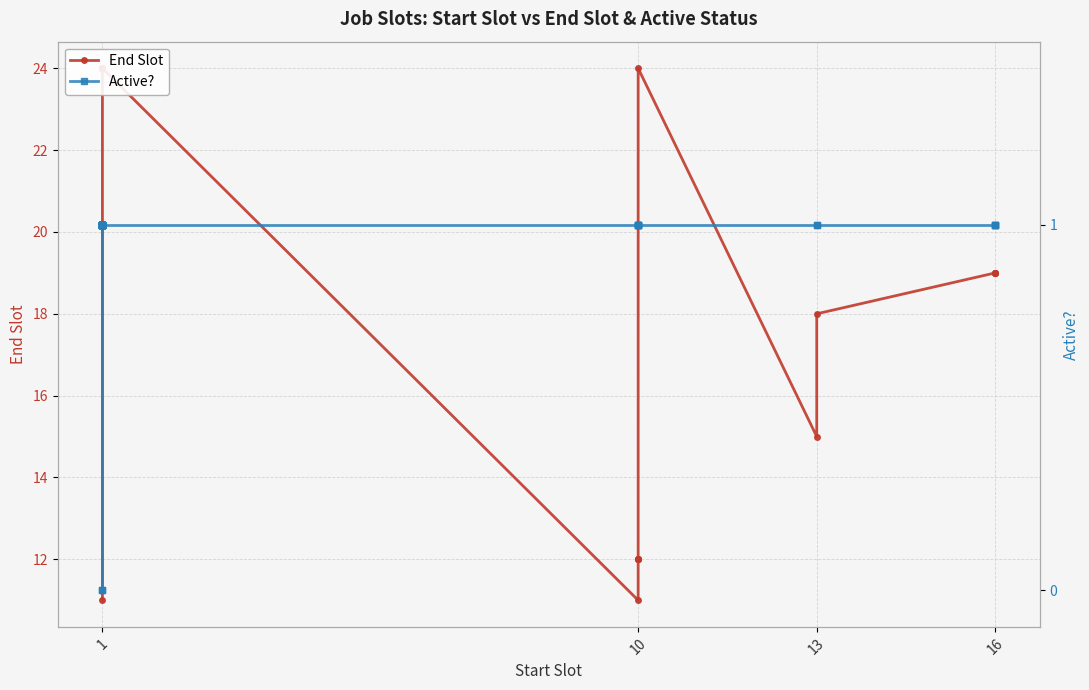

What is the difference between the maximum and minimum values in the End Slot series?

13